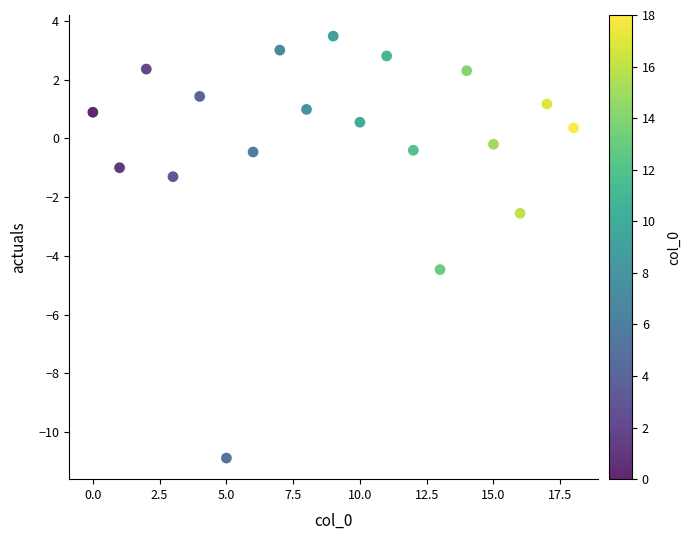

What Y value in the scatter plot is closest to -3?

-2.5